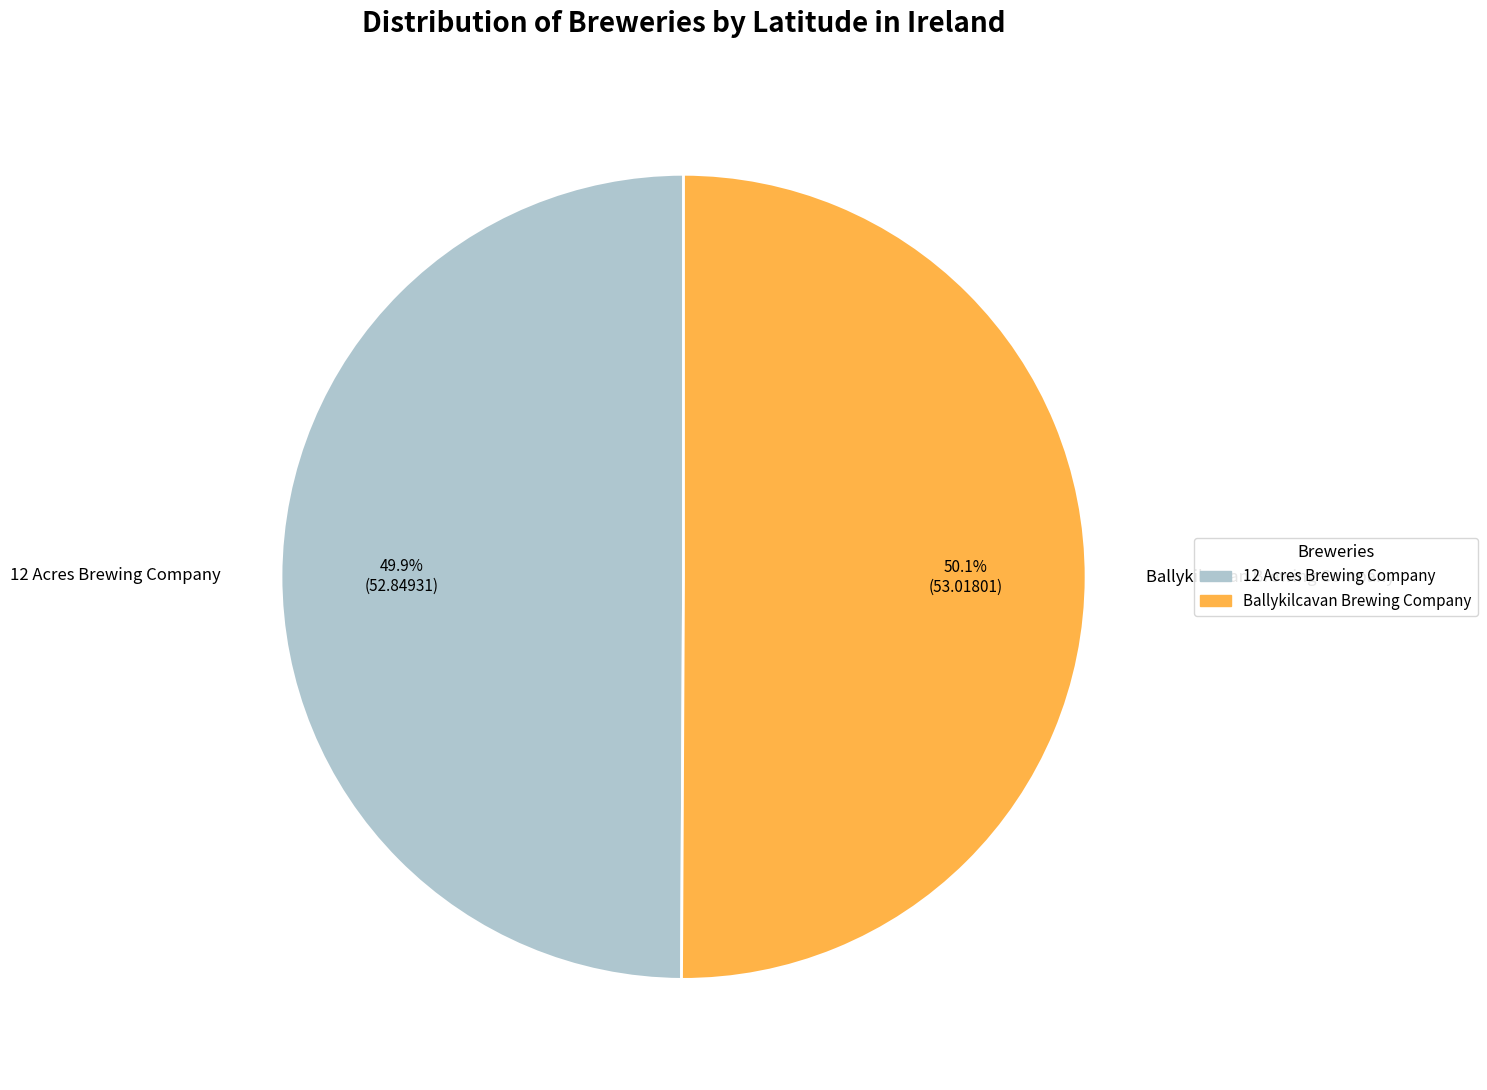

True or false: 12 Acres Brewing Company accounts for 44% of the total.

False